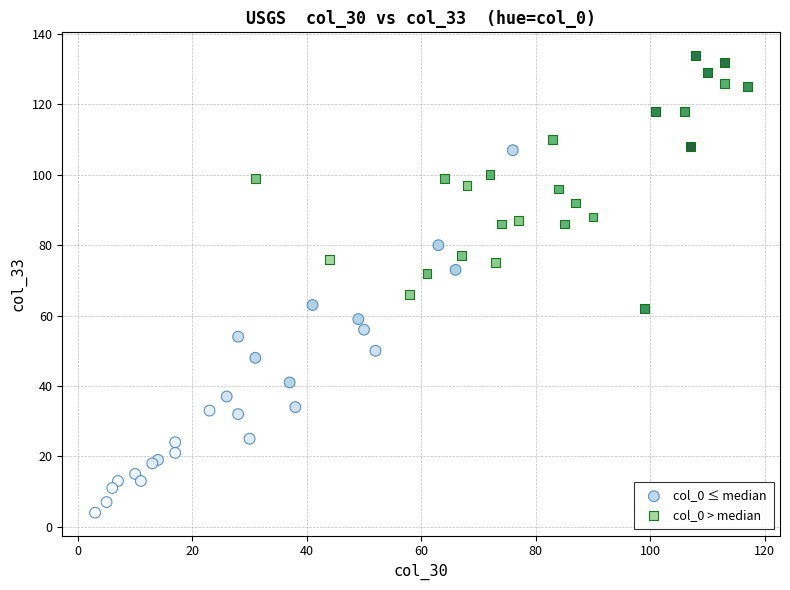

Which series reaches the minimum Y coordinate?

col_0 ≤ median